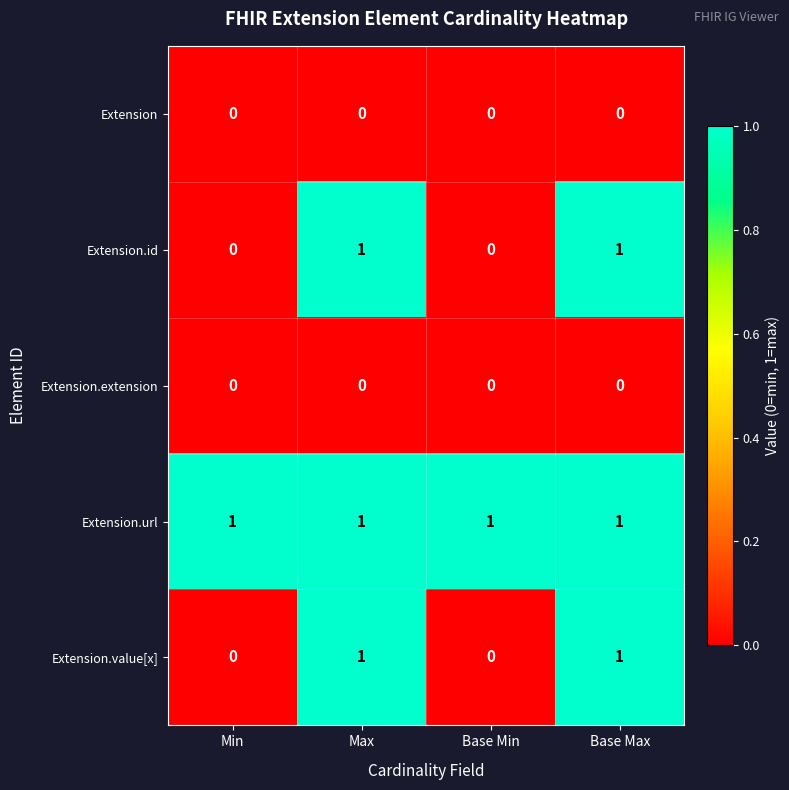

Count the number of categories in the chart.

4